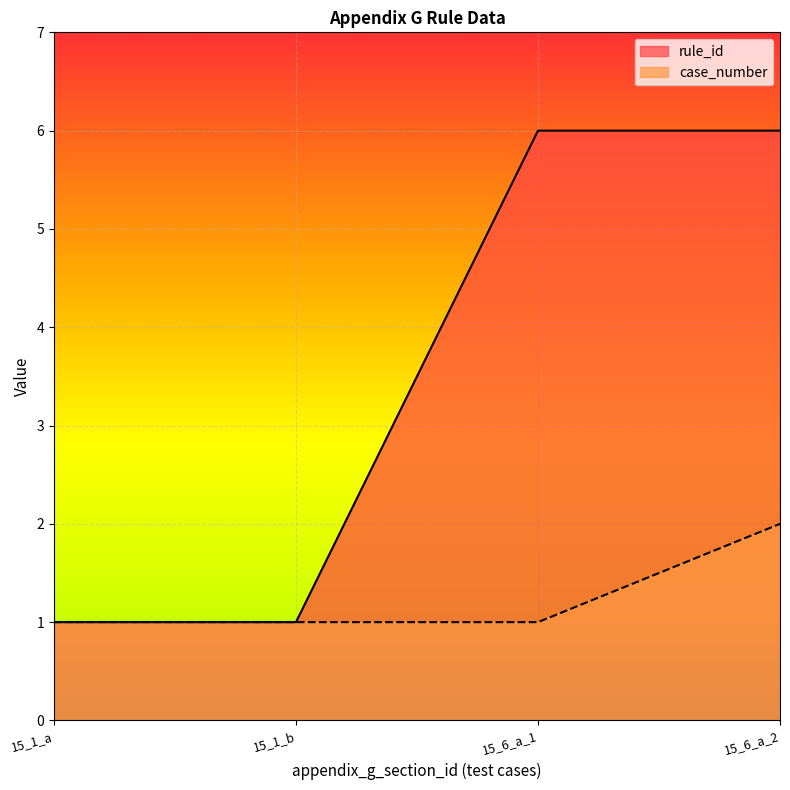

Which series changed the most between 15_1_a and 15_6_a_1?

rule_id